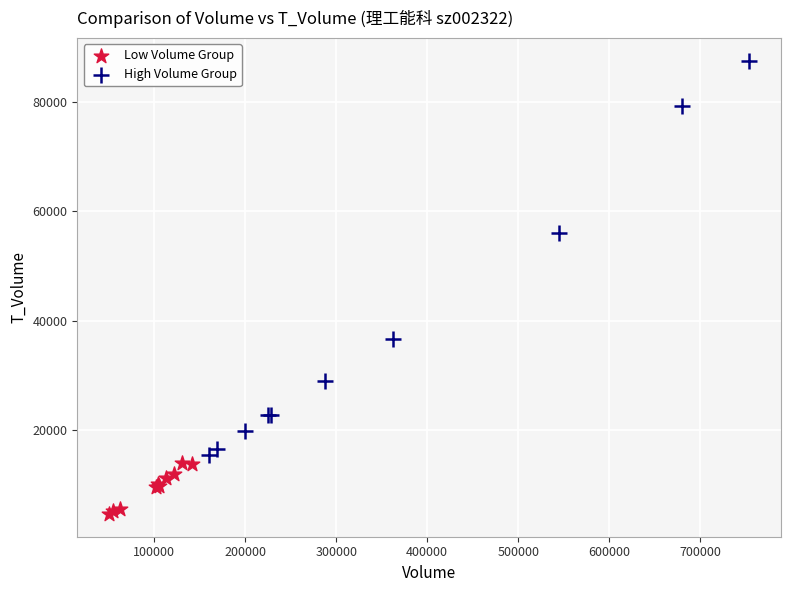

Which series has the widest spread of Y values?

High Volume Group